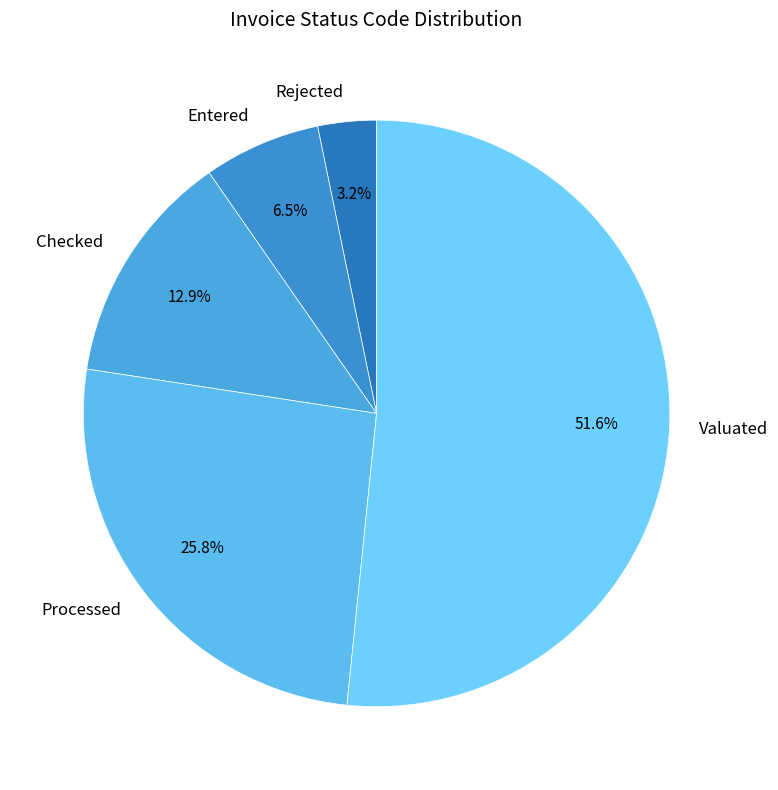

Does any single category account for the majority?

Yes